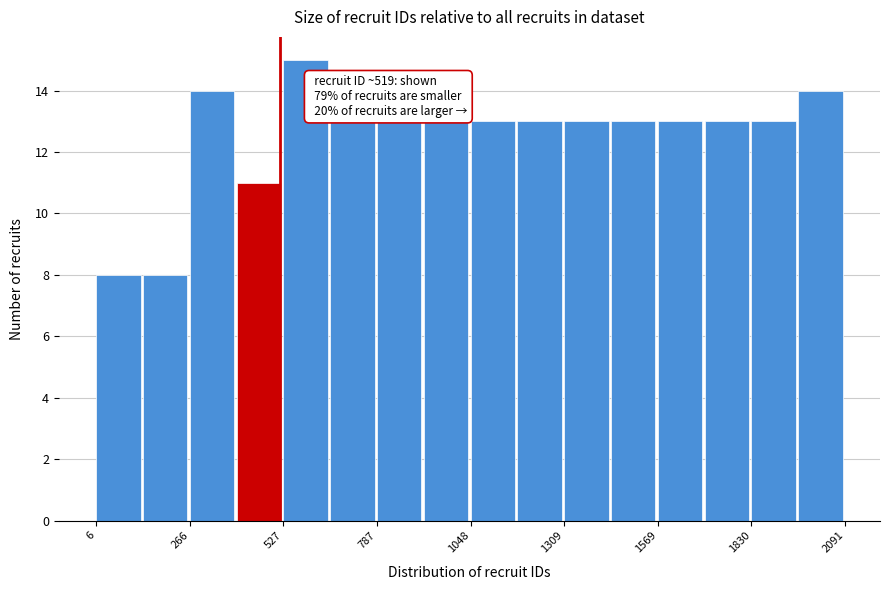

Read against the x-axis, roughly where is the centre of the tallest bar?

600